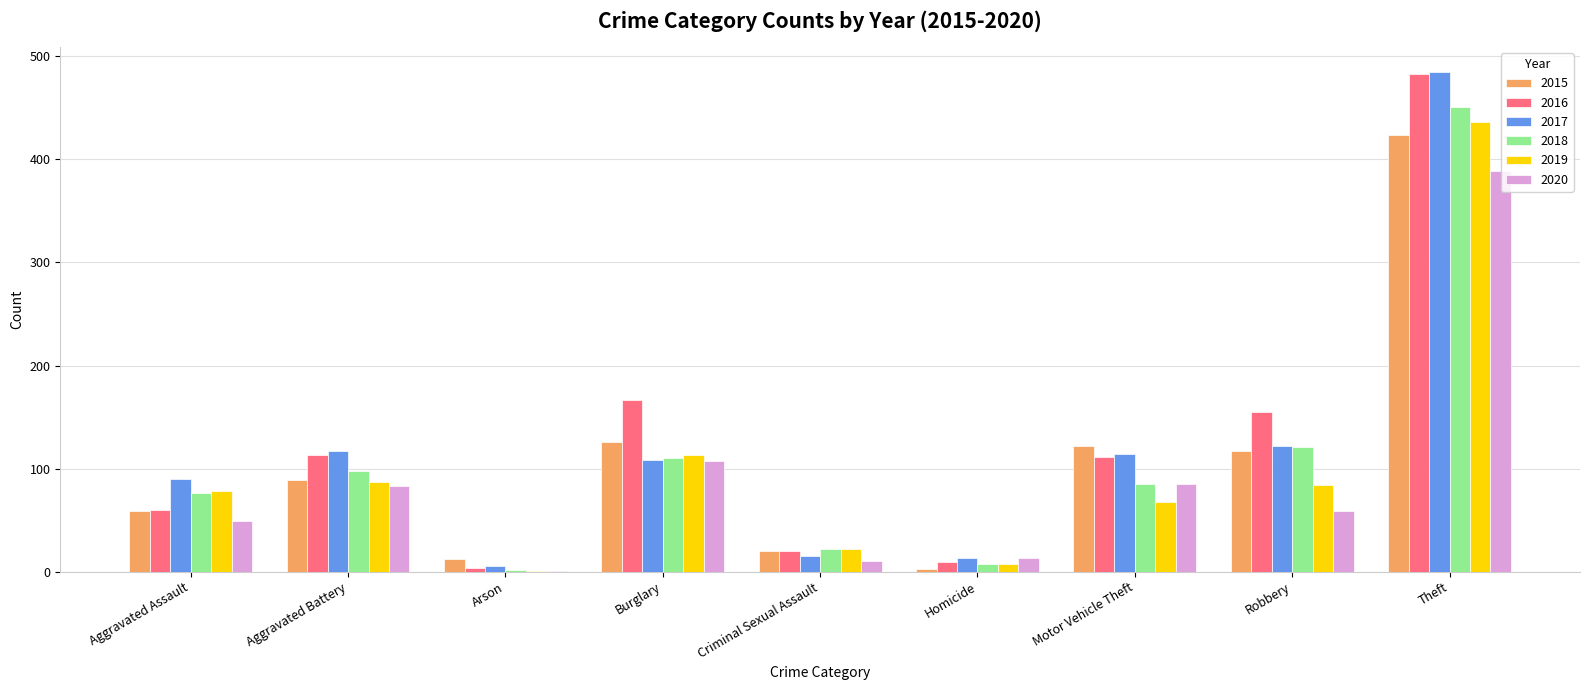

What is the spread (max minus min) of values at Arson?

11